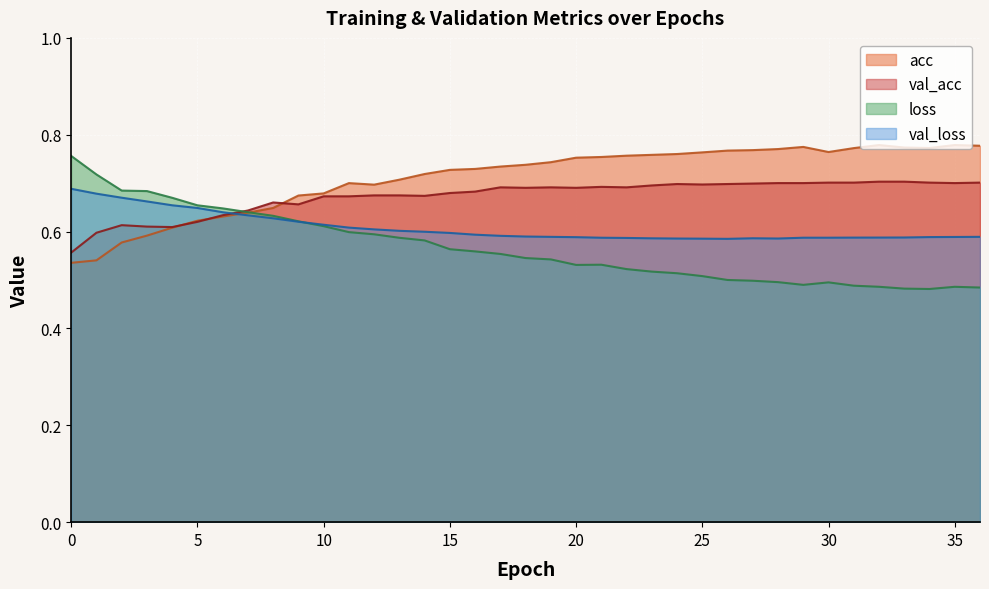

After their last crossing, which series has the higher values: acc or val_loss?

acc